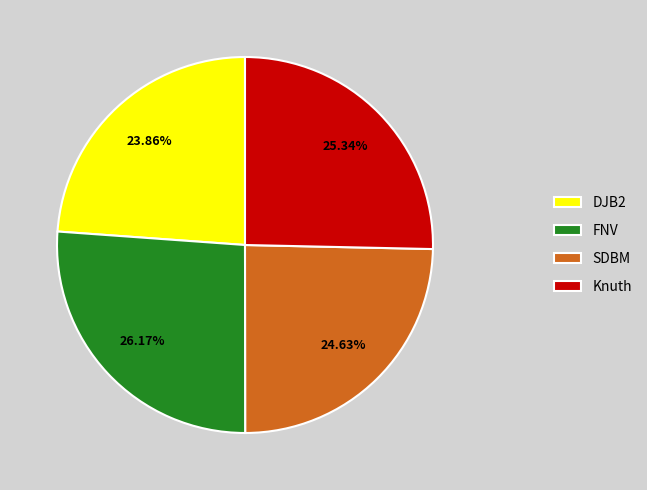

Is there any slice that represents more than half of the pie?

No